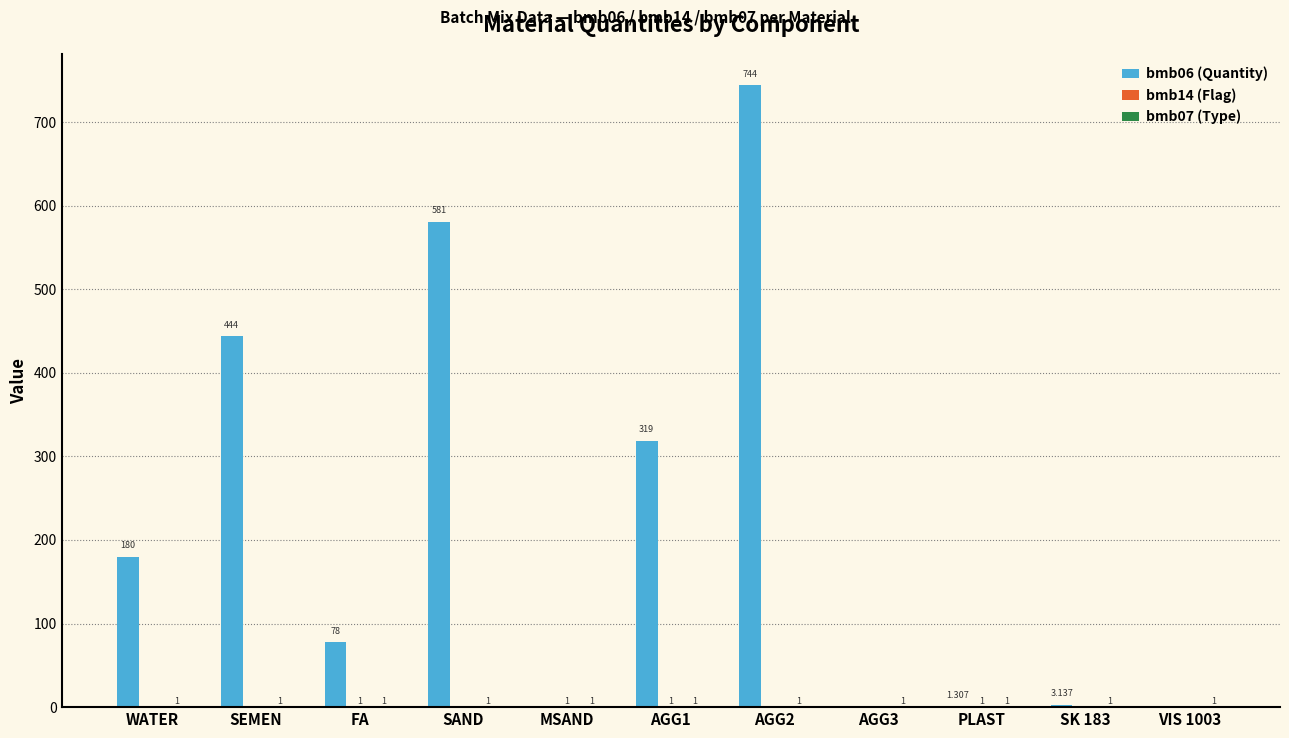

Are the bars horizontal?

No